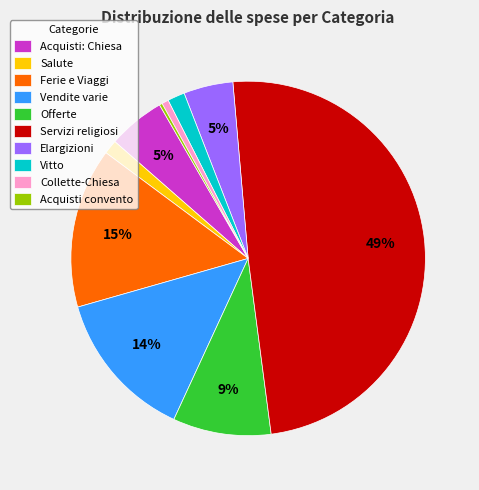

Which category has the biggest portion of the pie?

Servizi religiosi